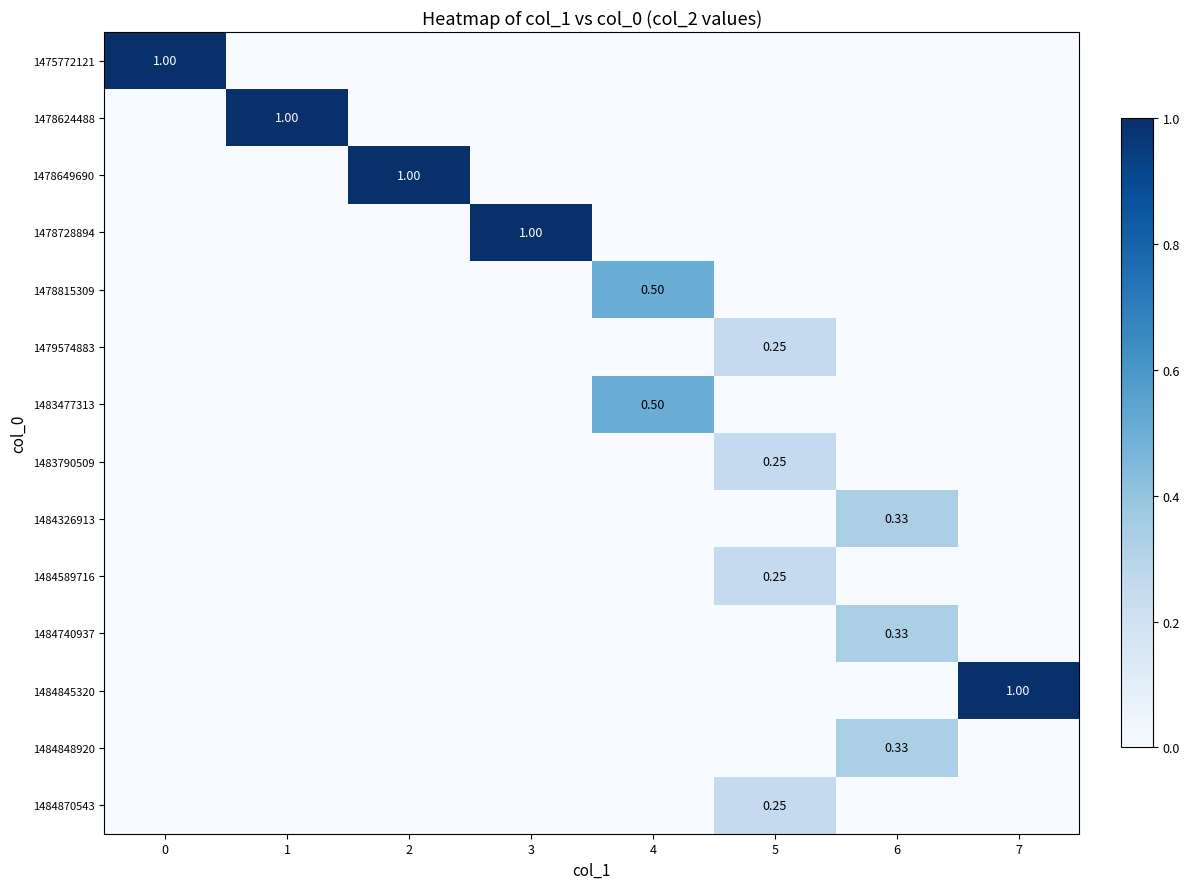

True or false: 1484326913 has a value of 0.3 at 6.

True